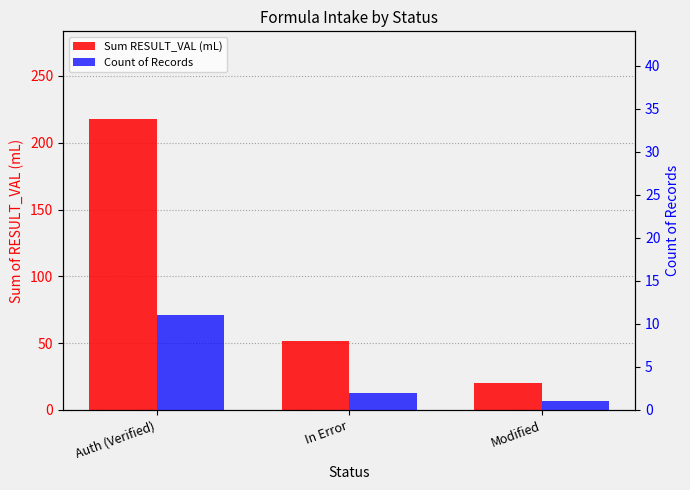

Which category has the lowest value in the Count of Records series?

Modified